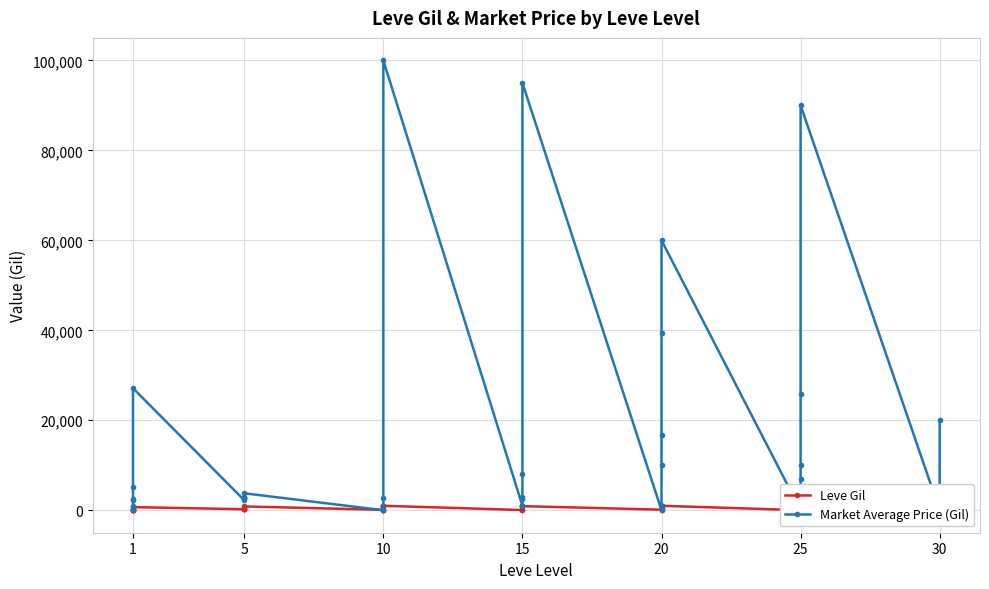

What is the average value of the Leve Gil series?

506